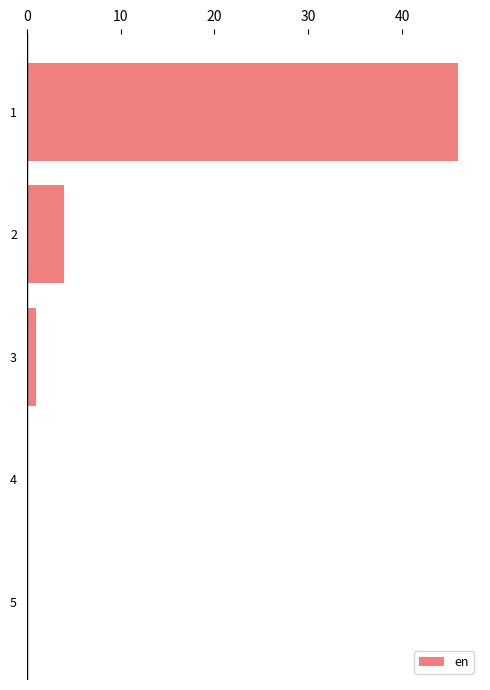

The chart shows a value of 0.0 at 4. True or false?

True